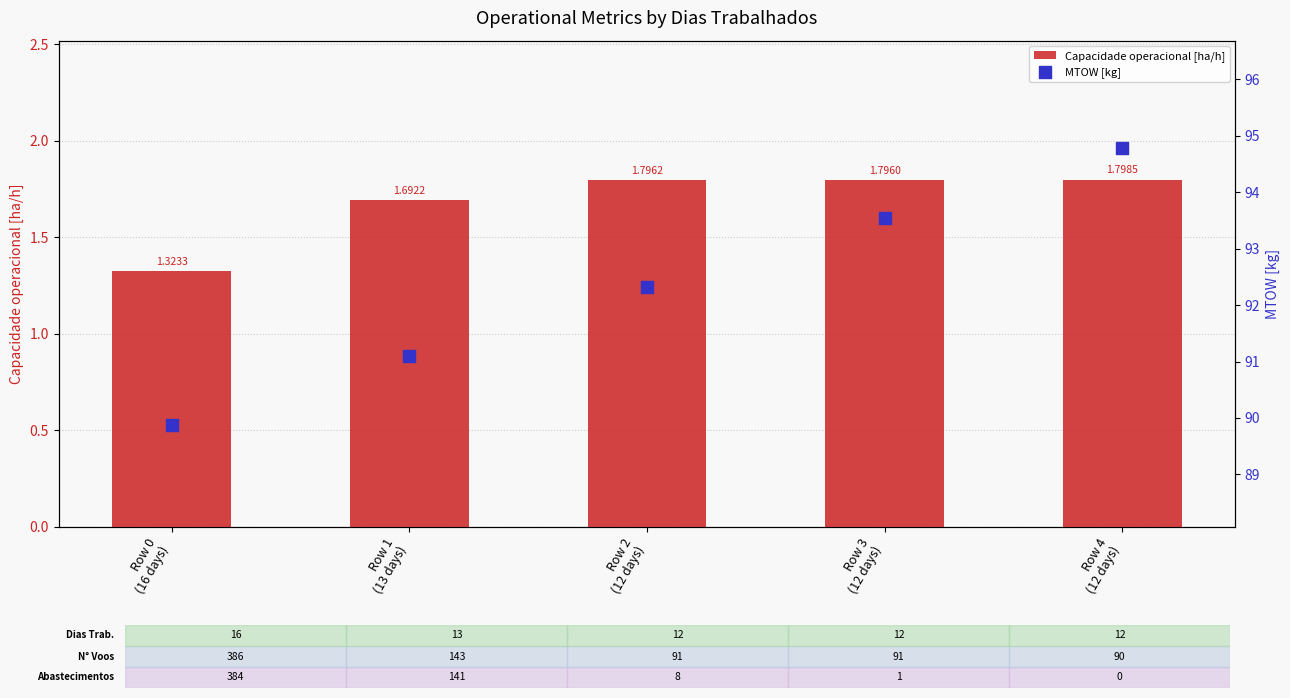

Is the value of MTOW [kg] at Row 2
(12 days) greater than the value of Capacidade operacional [ha/h] at Row 1
(13 days)?

Yes